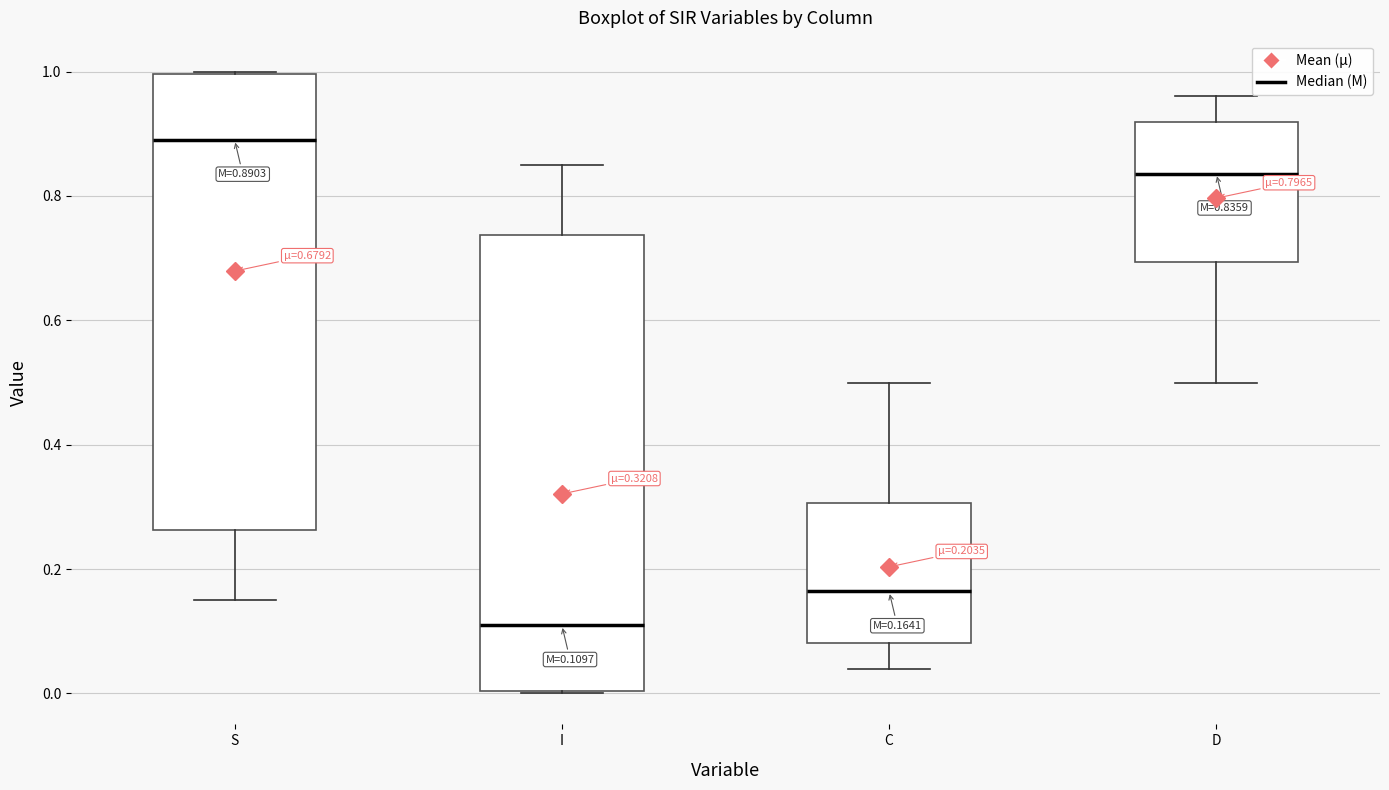

Which box's median line is the highest?

S